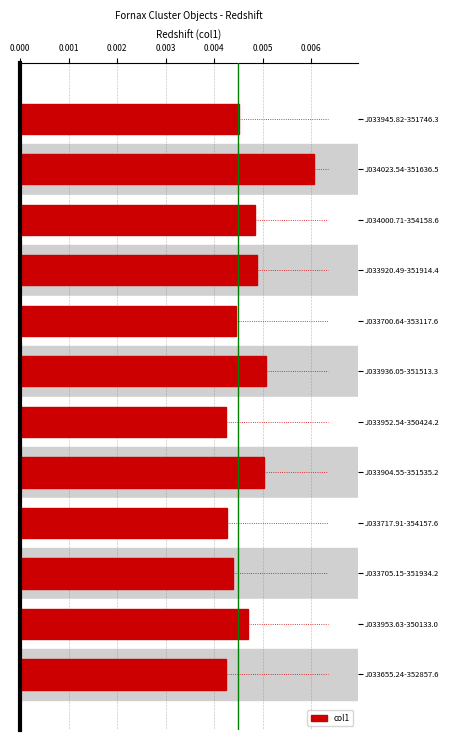

Which has a higher value, J033904.55-351535.2 or J033700.64-353117.6?

J033904.55-351535.2